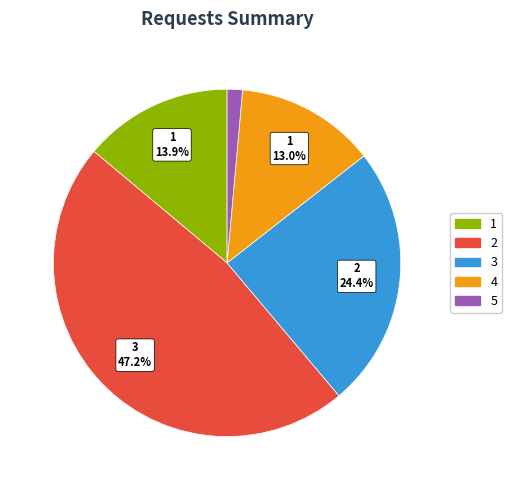

To the nearest percent, what is the average slice percentage?

20%